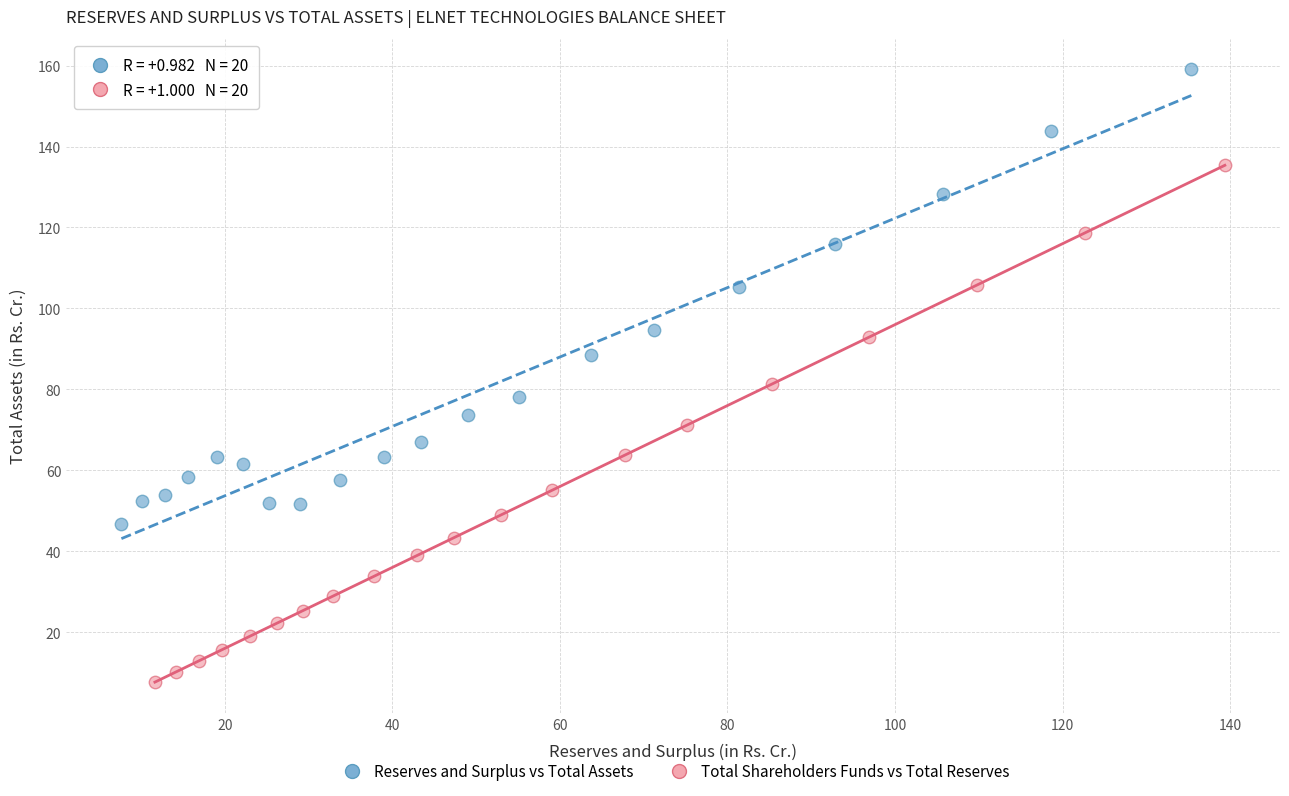

Which series reaches the minimum Y coordinate?

Total Shareholders Funds vs Total Reserves